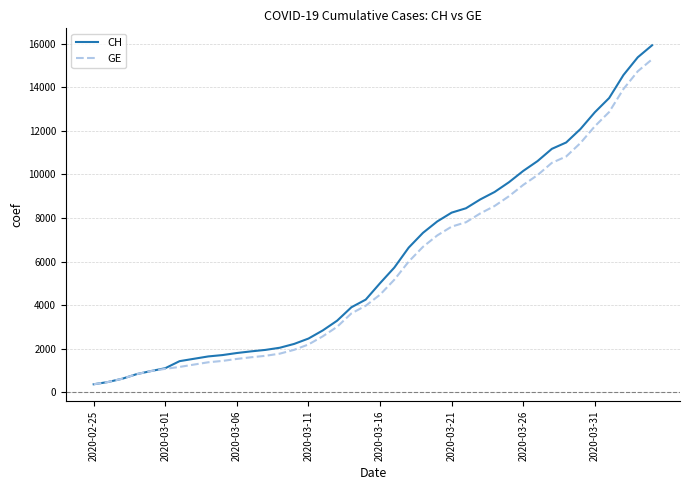

Which series has the largest range (max minus min)?

CH